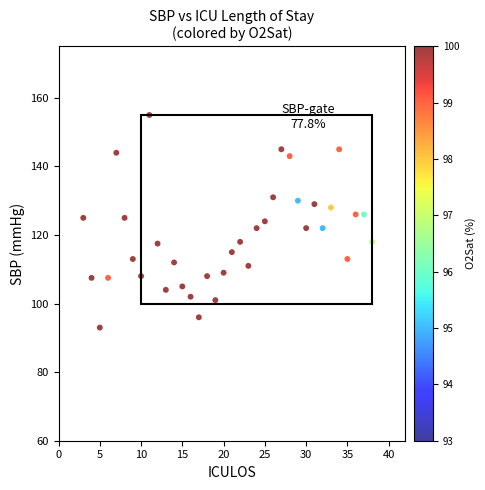

What is the range of Y values (max minus min)?

62.0